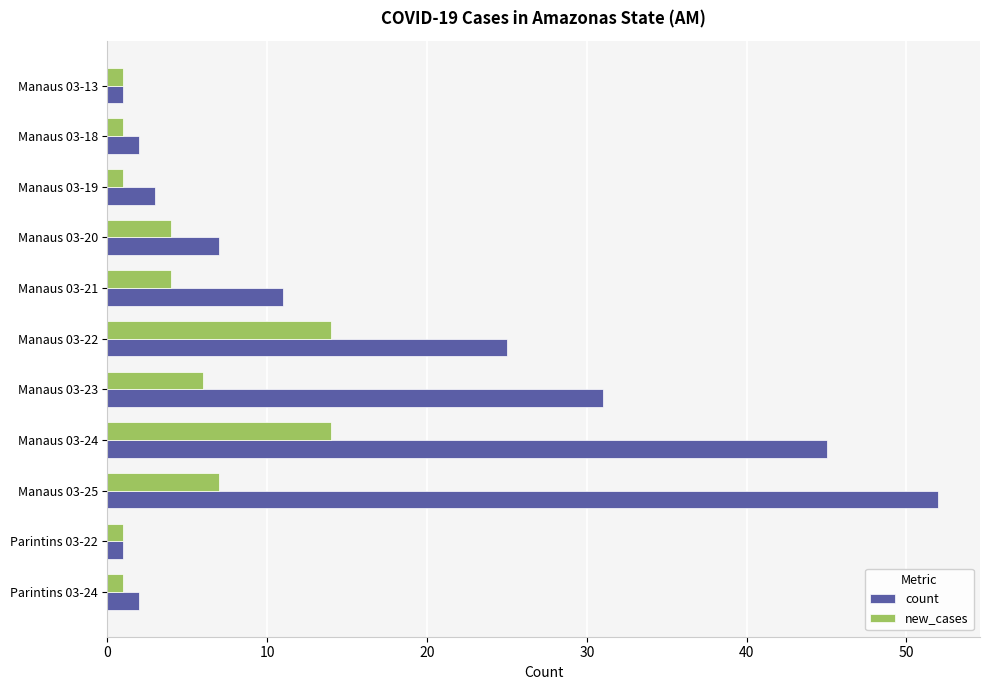

At Manaus 03-23, list the series in order from smallest to largest.

new_cases, count